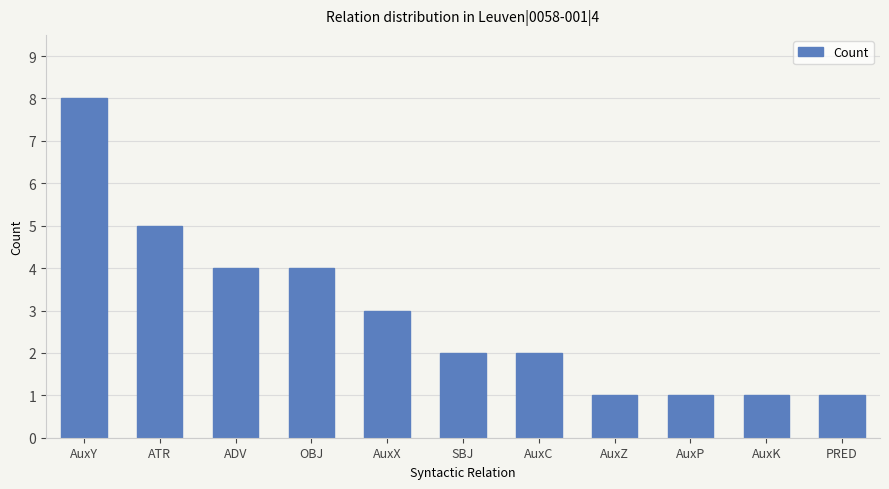

Is it true that the value at AuxC is 1?

False